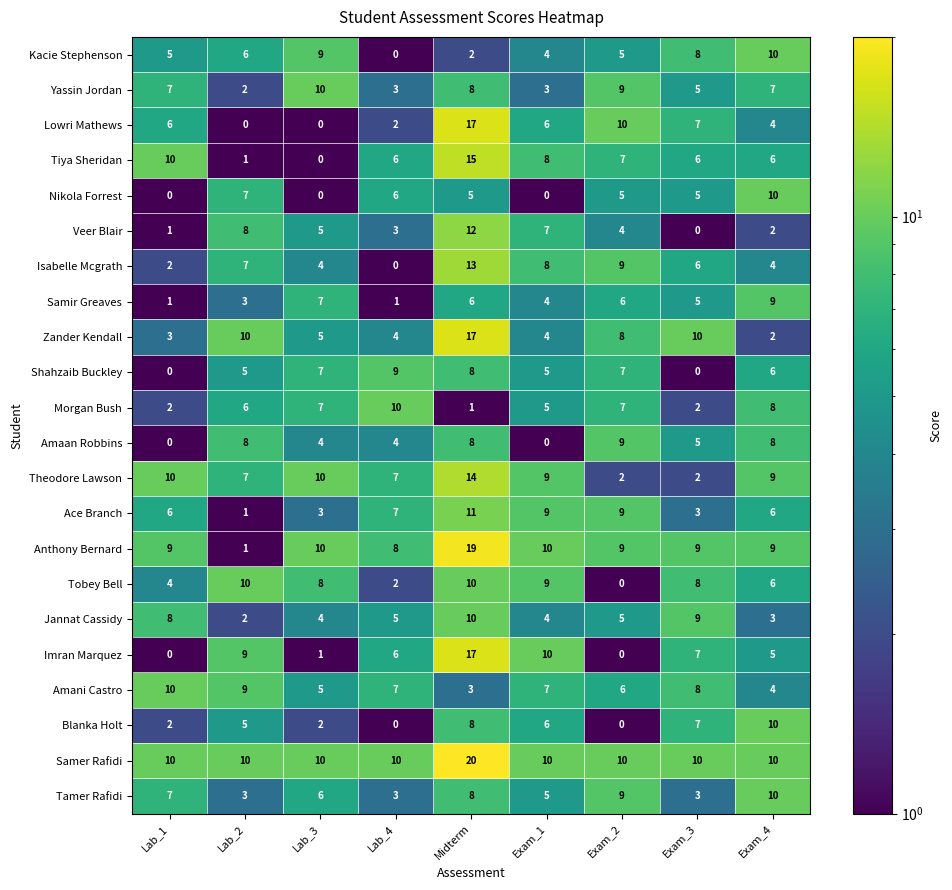

Which series has the largest total across all categories?

Samer Rafidi